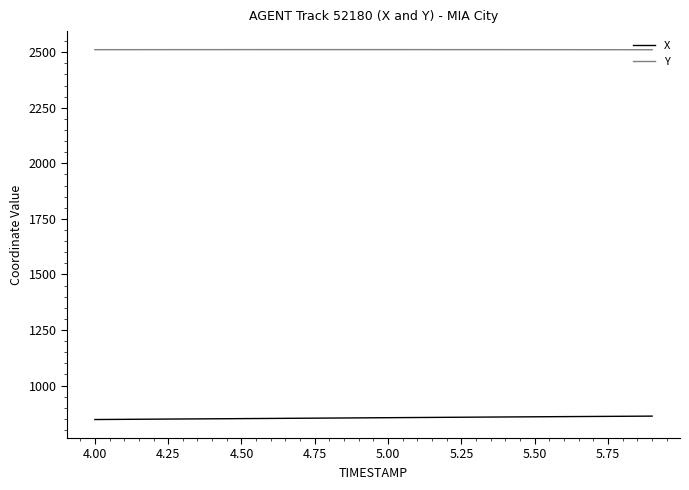

List the series in order of their overall mean, highest first.

Y, X